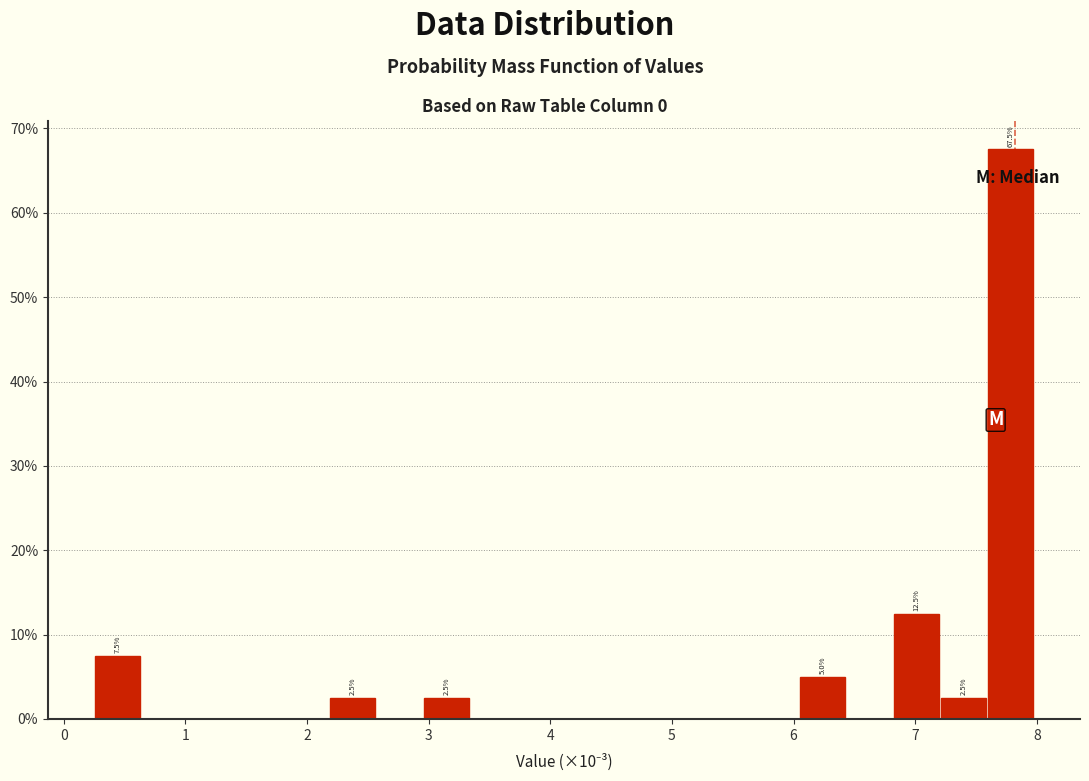

Read against the x-axis, roughly where is the centre of the tallest bar?

7.8